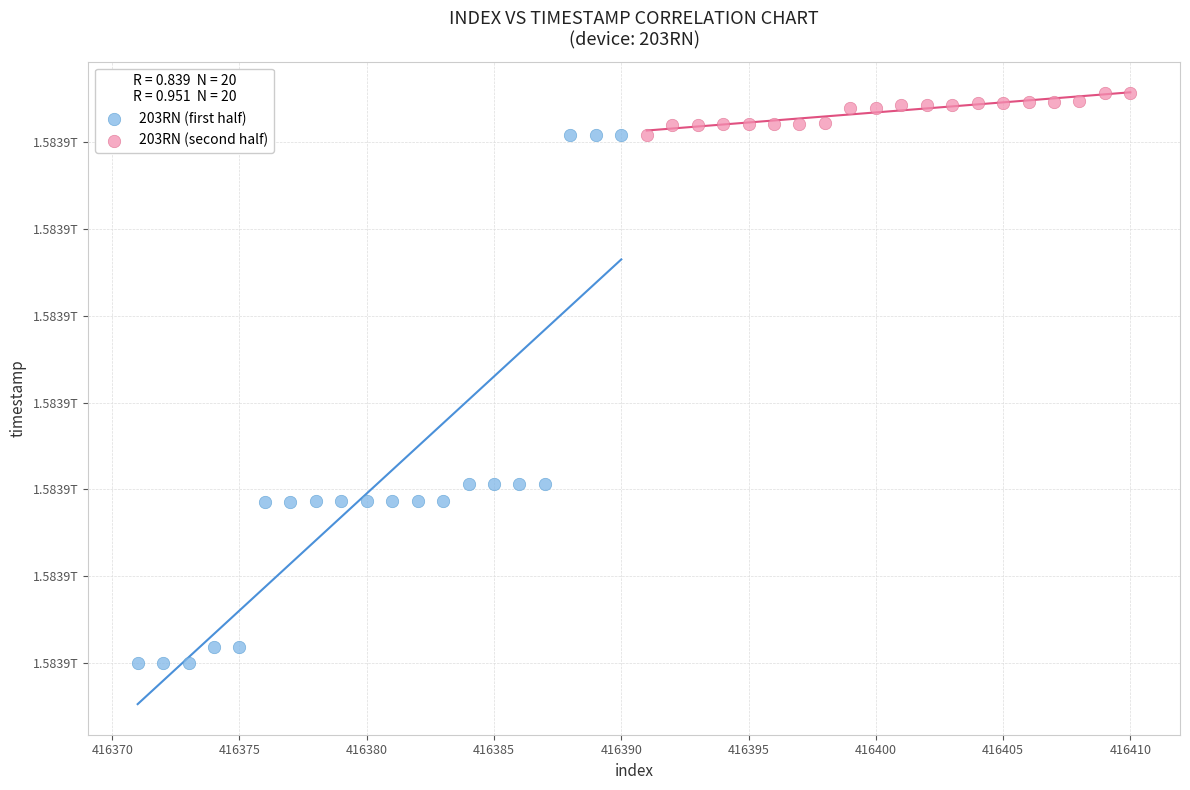

Which series has the widest spread of Y values?

203RN (first half)